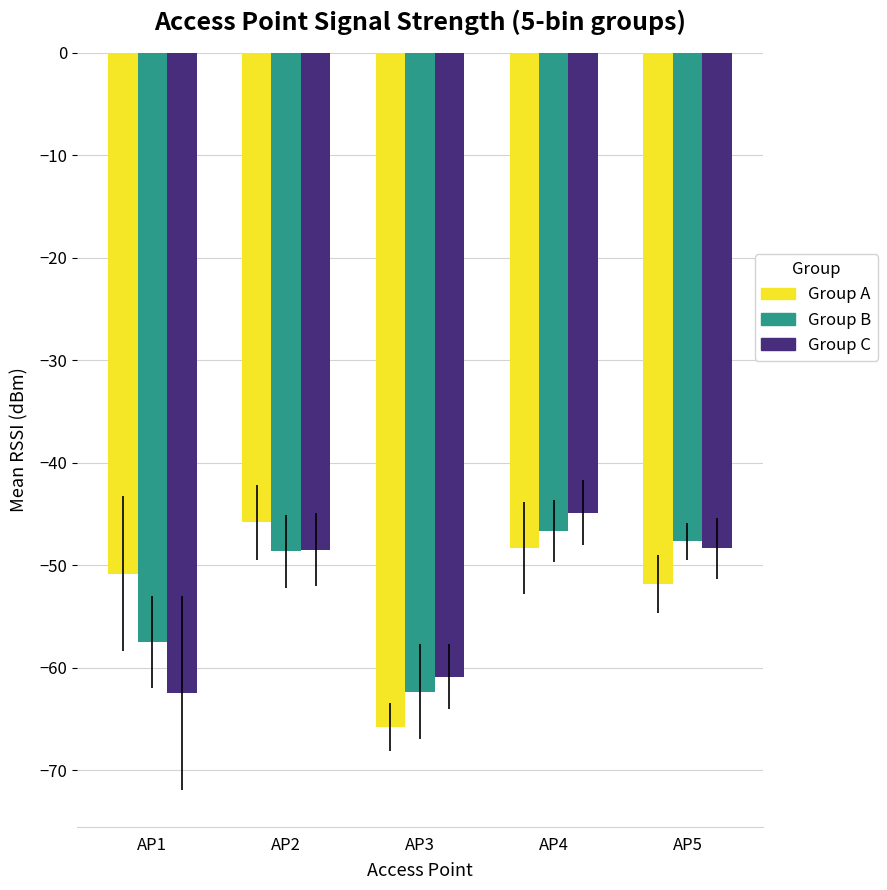

Which series changed the most between AP1 and AP2?

Group C